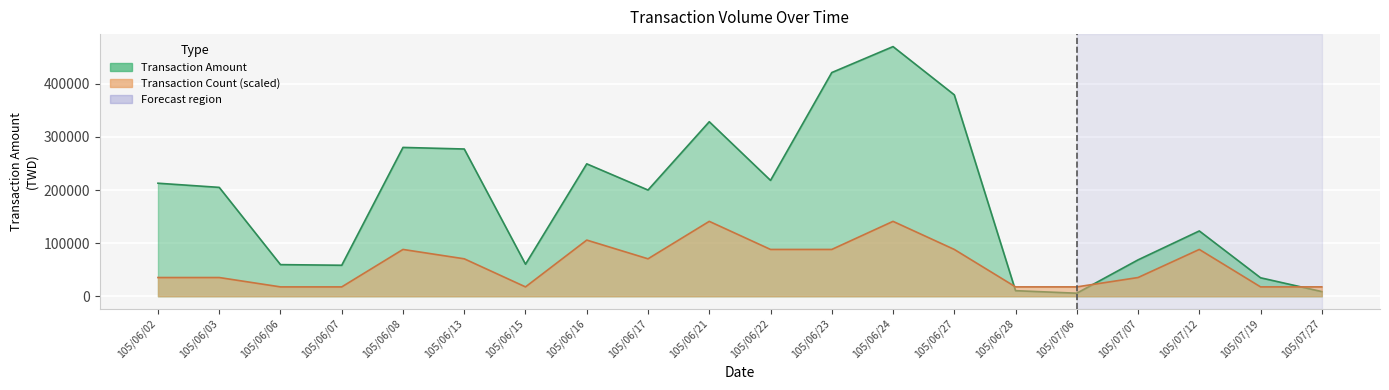

The Transaction Count series shows 88181.2 at 105/06/22. True or false?

True